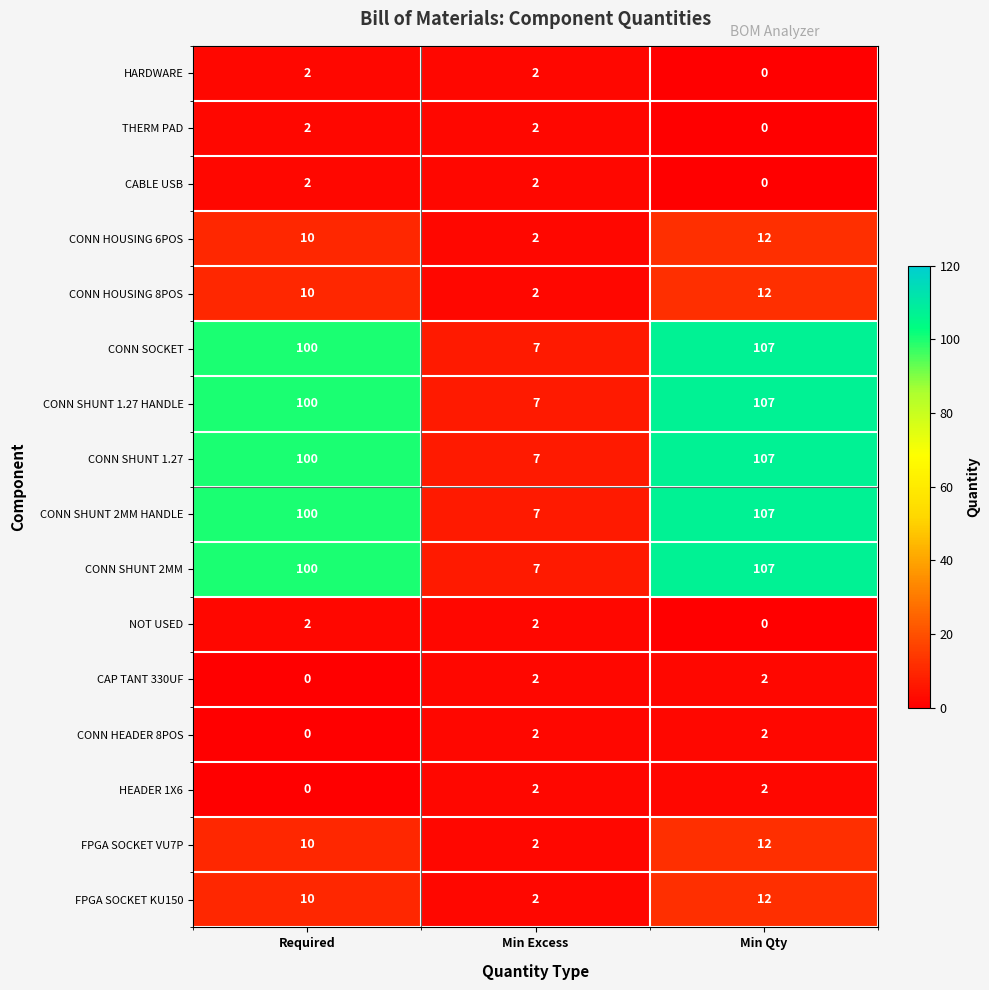

How many data points does each series have?

3